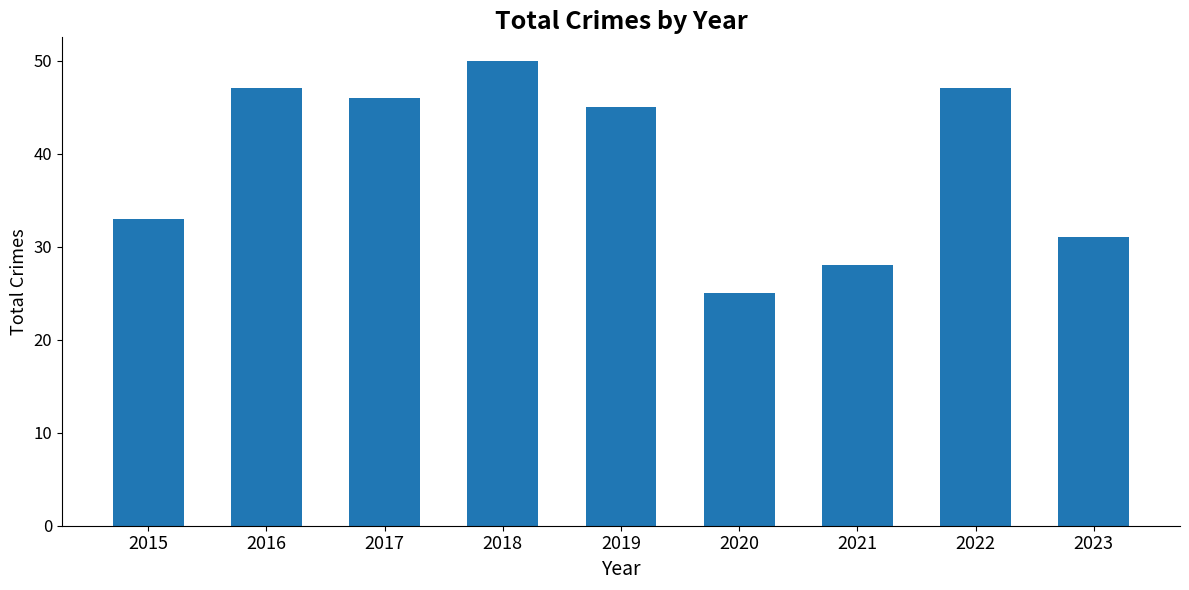

Where is the data nearest to the value 37?

2015